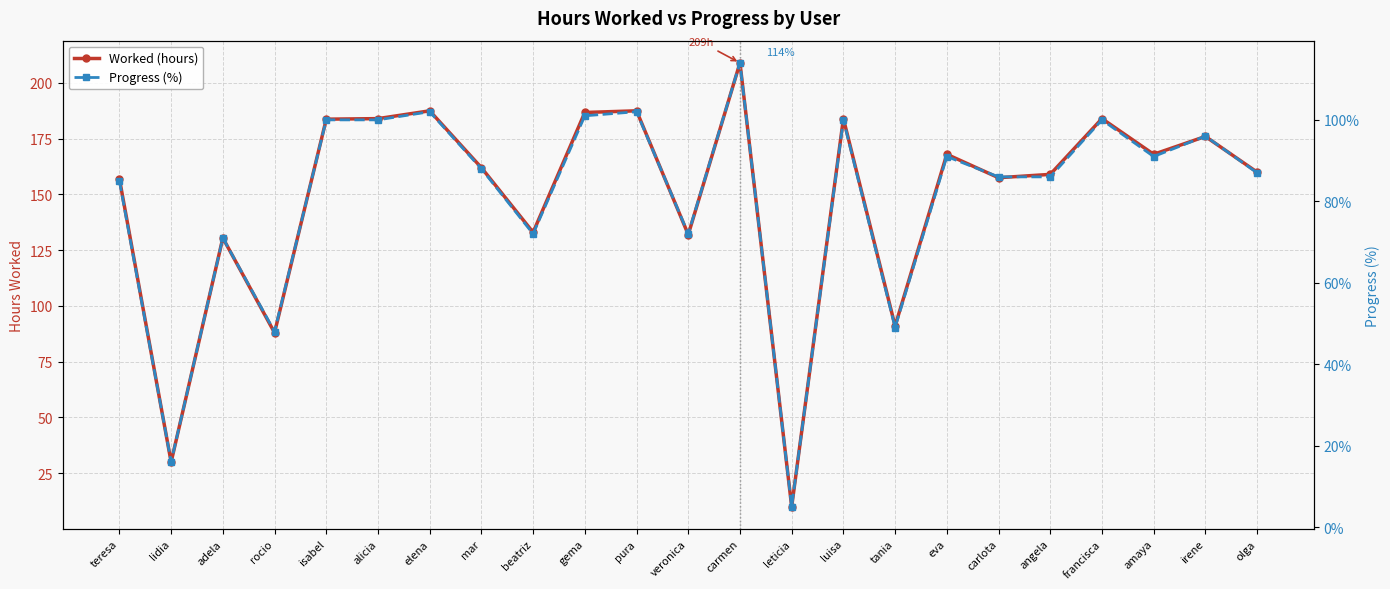

What is the approximate value of Progress (%) at carmen?

114.0